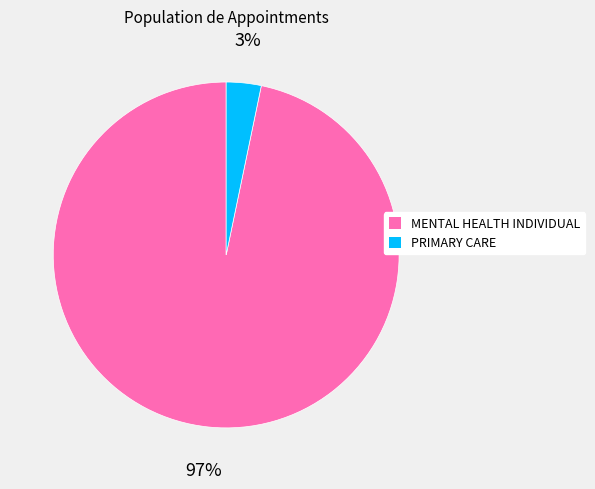

Which slice is the largest?

MENTAL HEALTH INDIVIDUAL